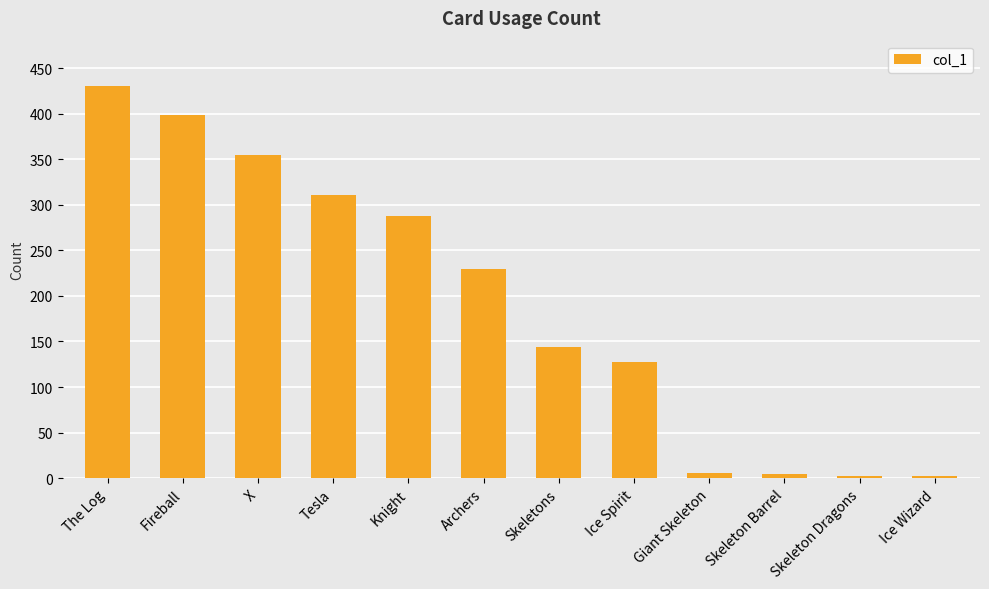

Where does the data first go above 229?

The Log